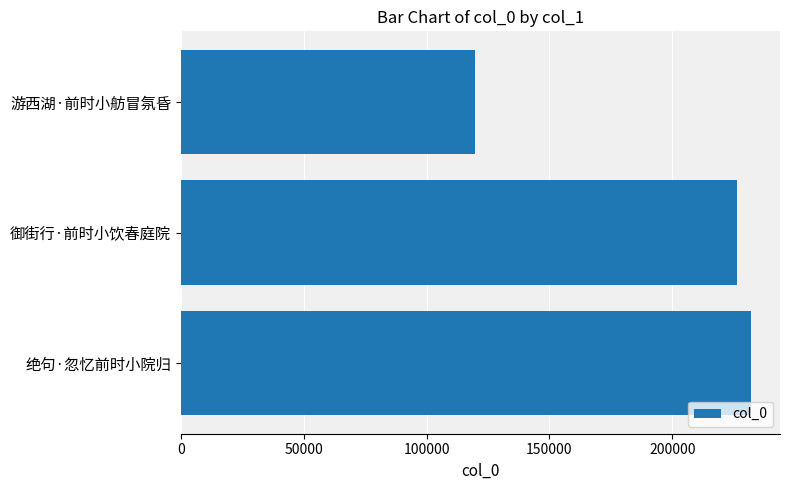

Where is the data nearest to the value 175944?

御街行·前时小饮春庭院